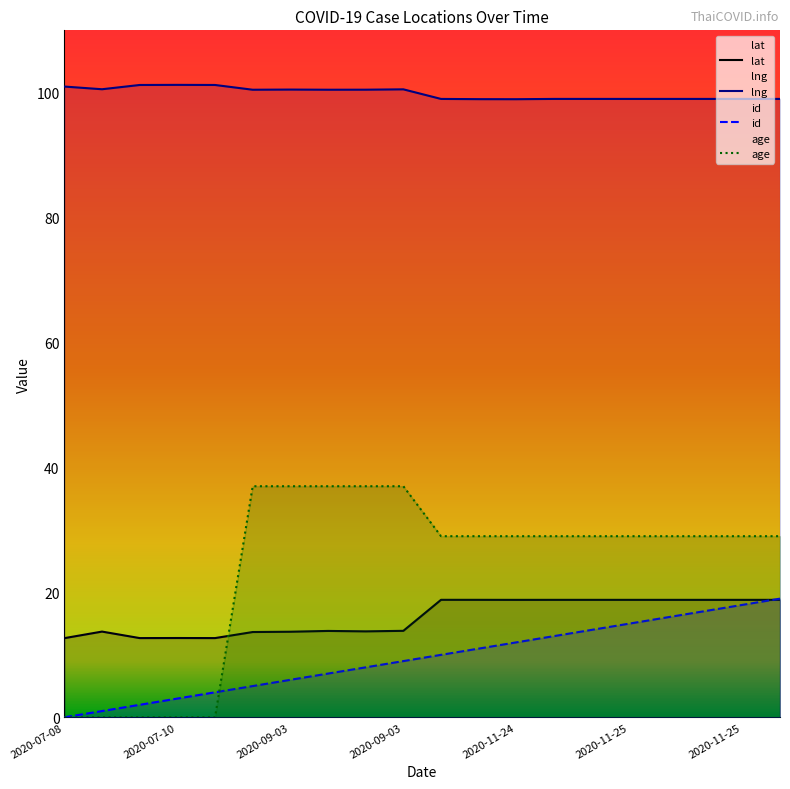

What is the difference between the maximum and second lowest values in the age series?

37.0